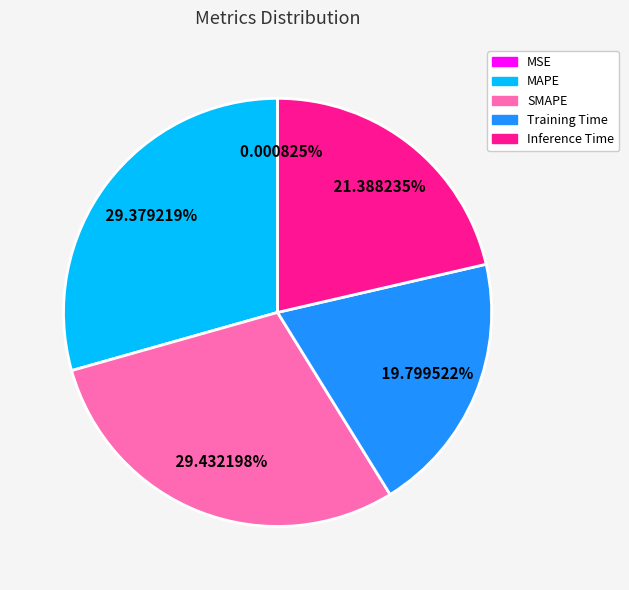

The Training Time slice represents 20% of the pie. True or false?

True